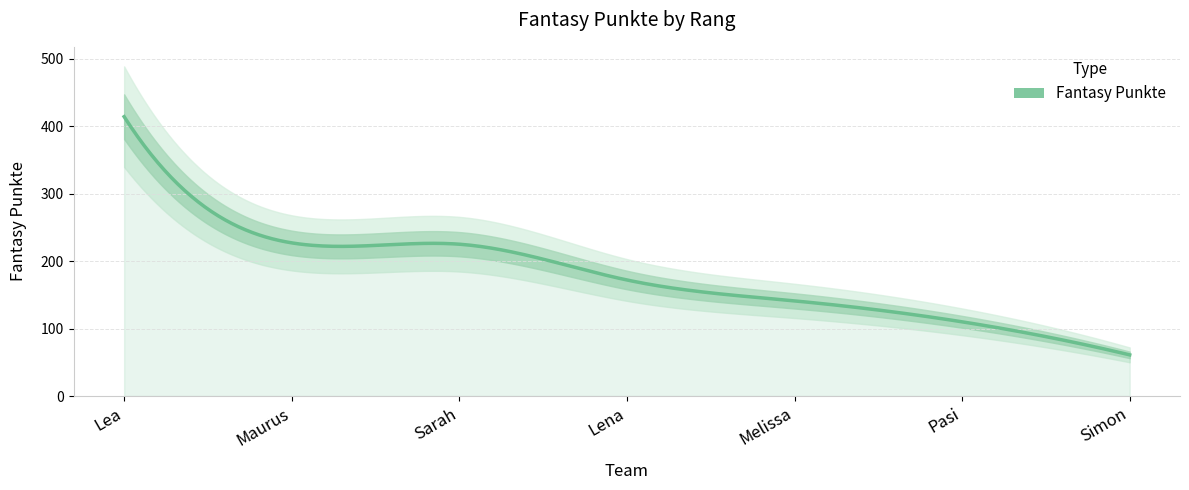

Reading left to right, what are all the values shown in this chart?

414	227	225	172	141	110	61